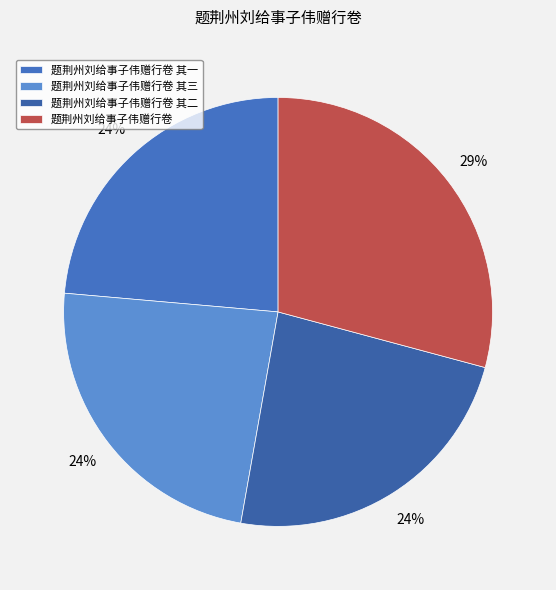

Which has a higher value, 题荆州刘给事子伟赠行卷 其三 or 题荆州刘给事子伟赠行卷 其二?

题荆州刘给事子伟赠行卷 其三